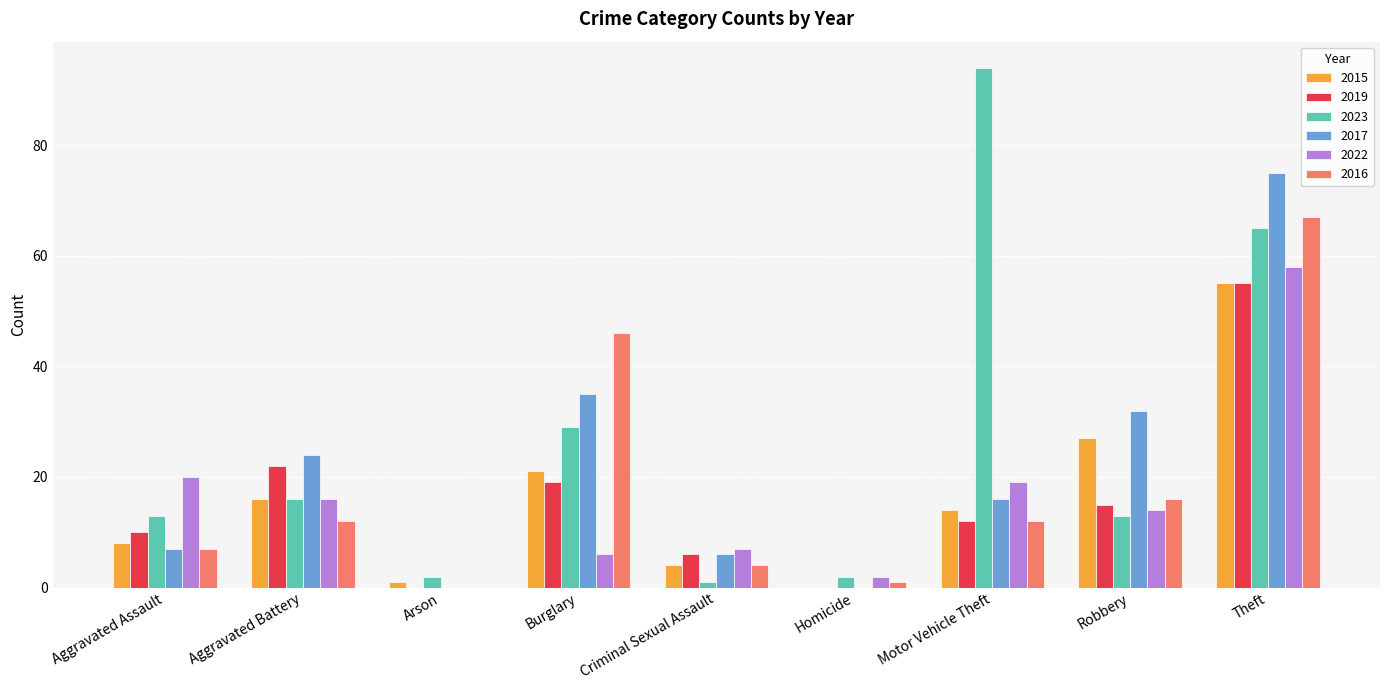

Is the value of 2017 at Arson greater than the value of 2019 at Aggravated Assault?

No